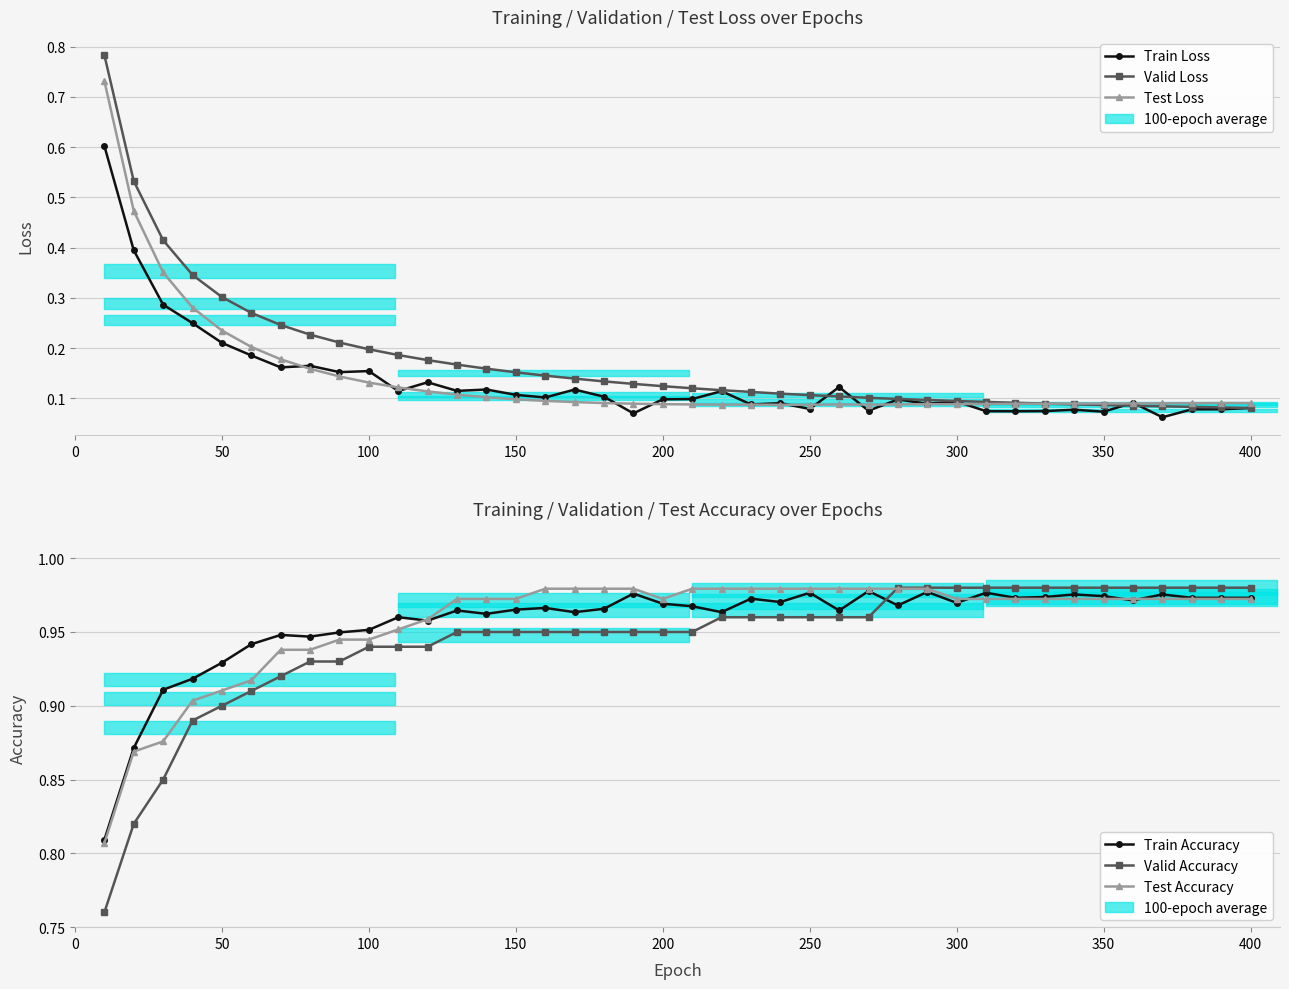

Between 200 and 400, which series saw the biggest shift?

Valid Loss